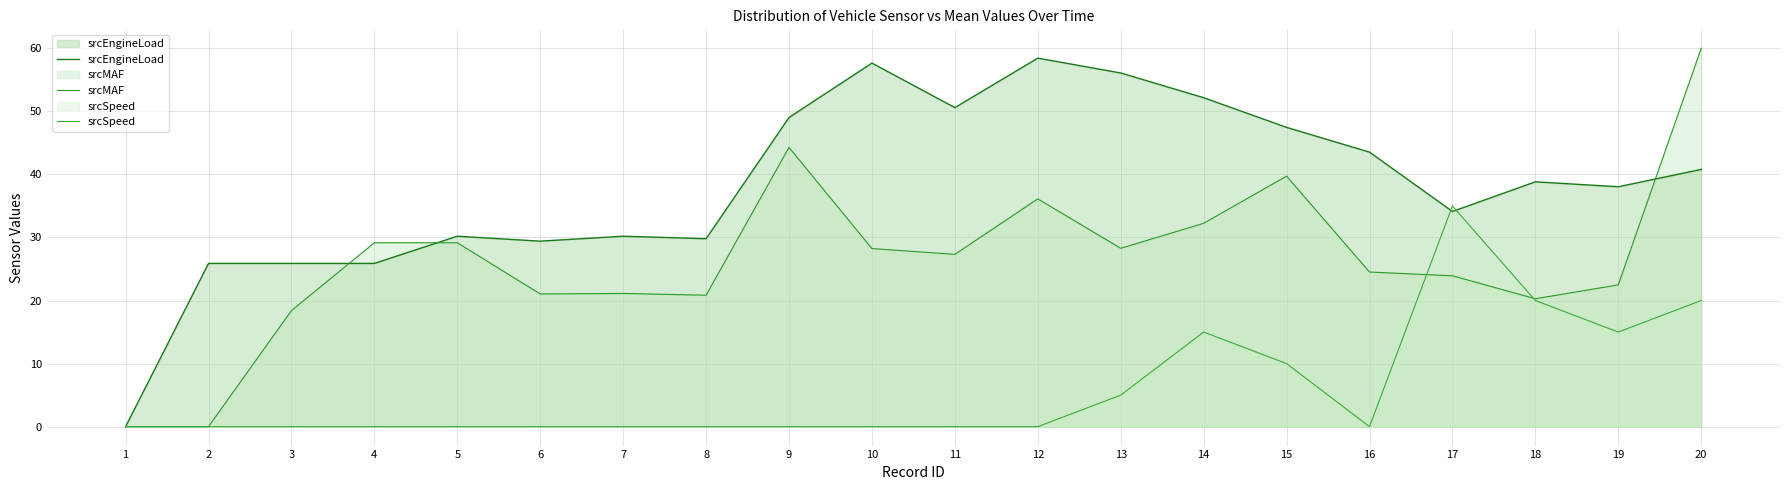

Which category has the lowest value across all series?

1